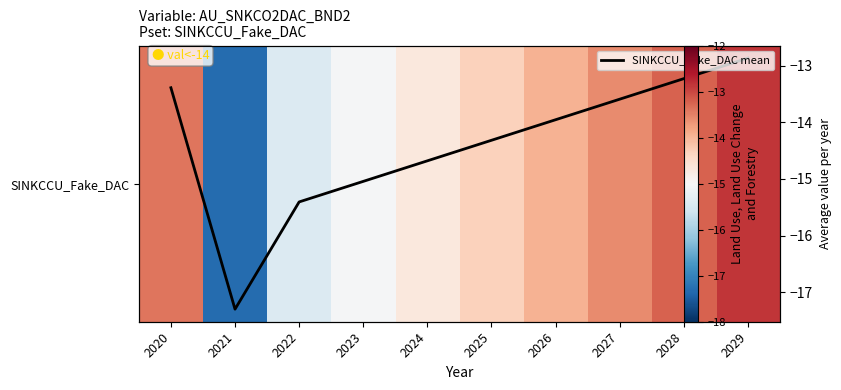

Which series changed the most between 2023 and 2029?

SINKCCU_Fake_DAC